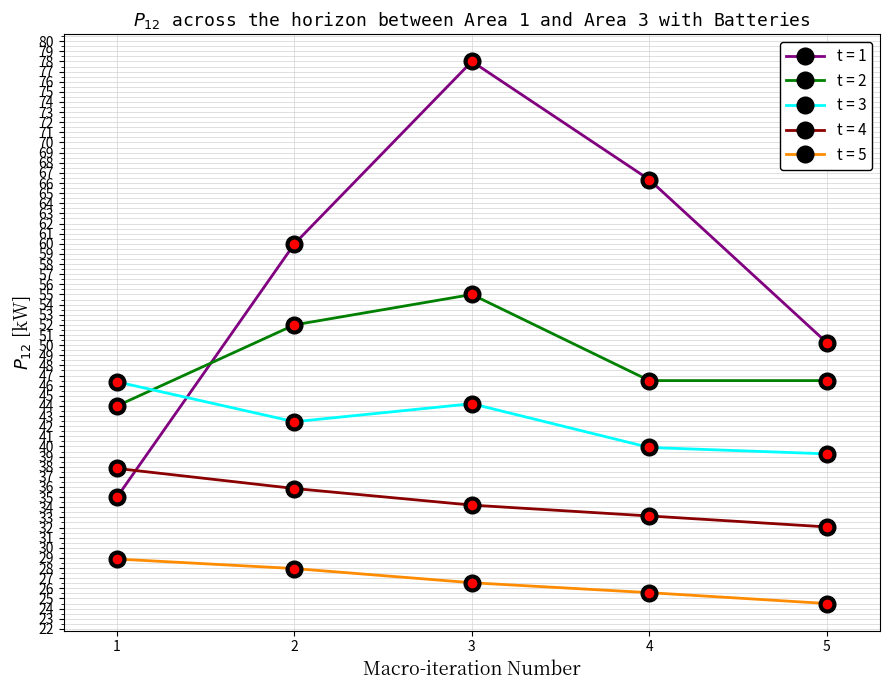

Rank the series at 4 from highest to lowest value.

t = 1, t = 2, t = 3, t = 4, t = 5